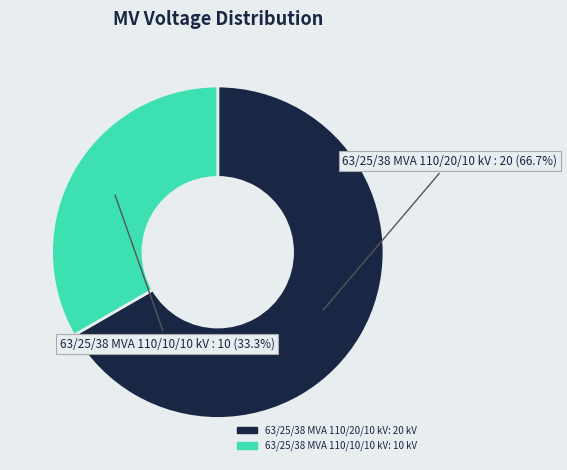

Is there any slice that represents more than half of the pie?

Yes